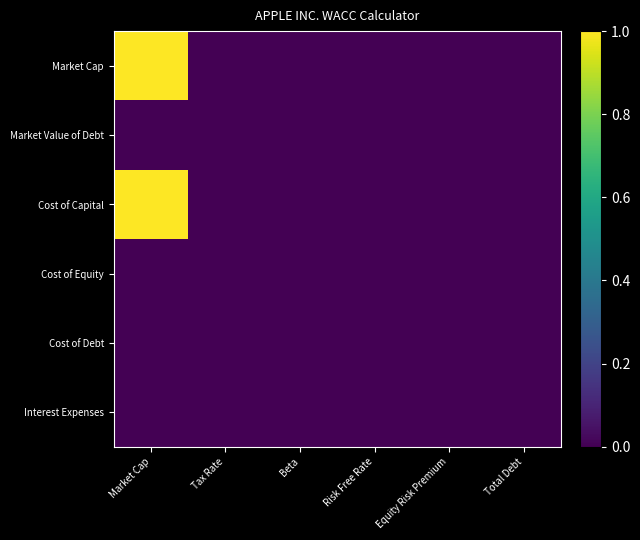

Which series changed the most between Tax Rate and Beta?

Market Value of Debt